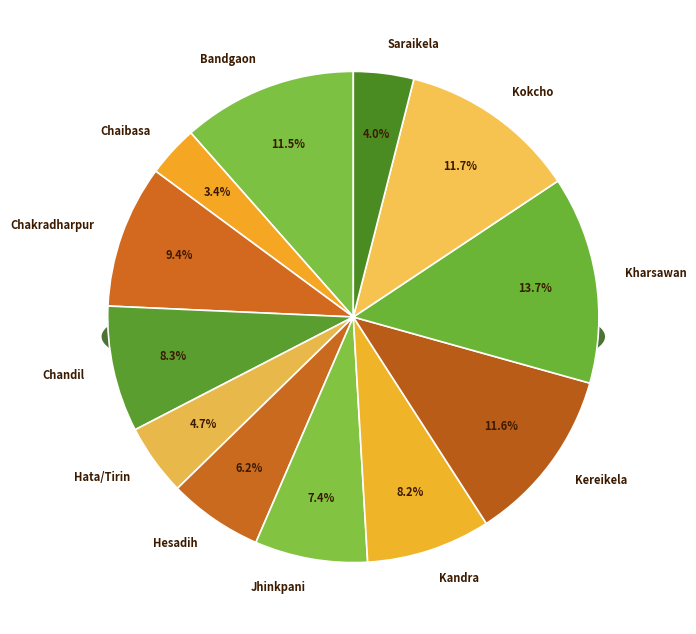

What is the ratio of the value at Saraikela to the value at Chandil?

0.5